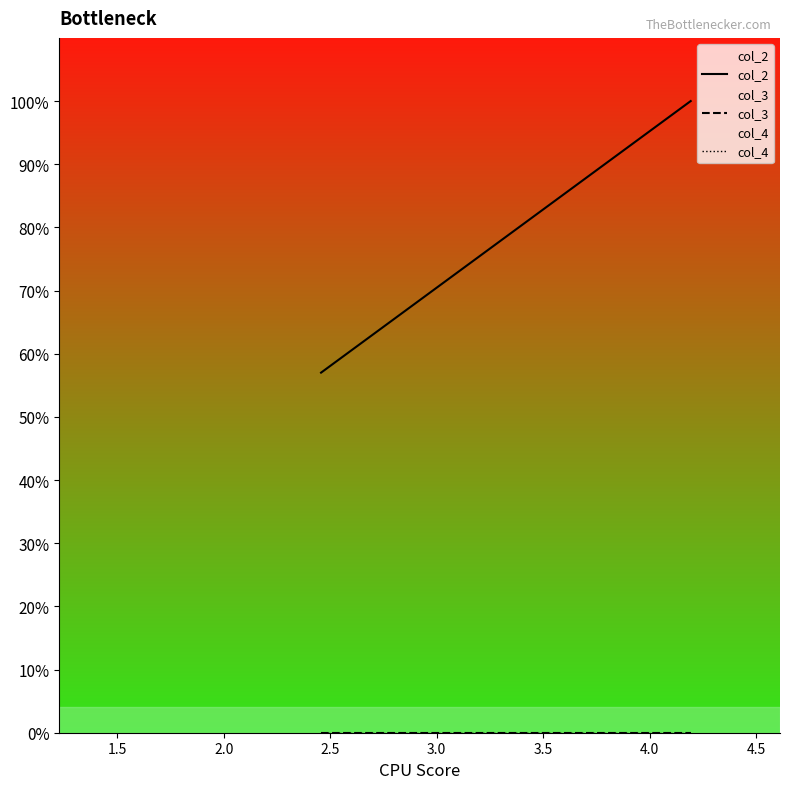

Does the chart display data point markers on the line(s)?

No